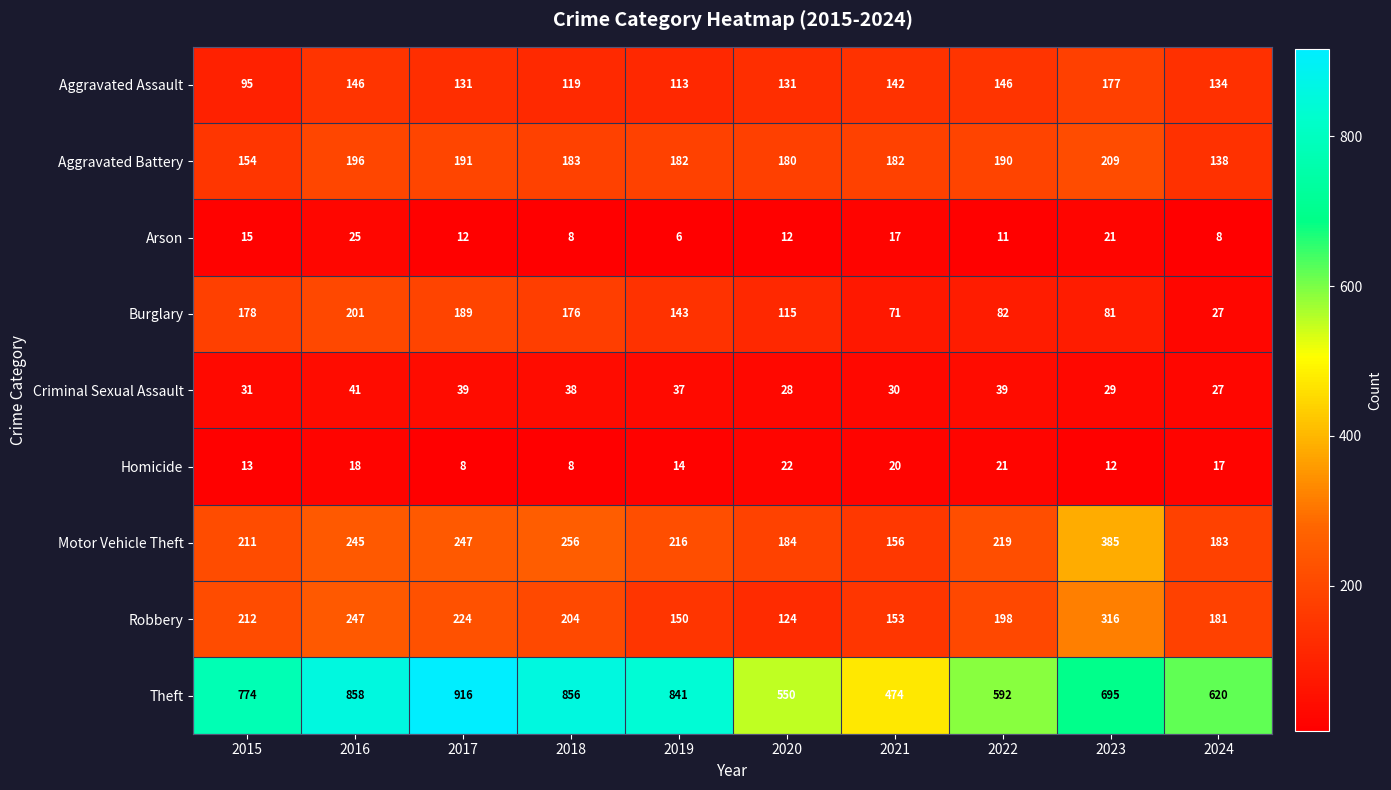

What is the difference between the highest and lowest values at 2017?

908